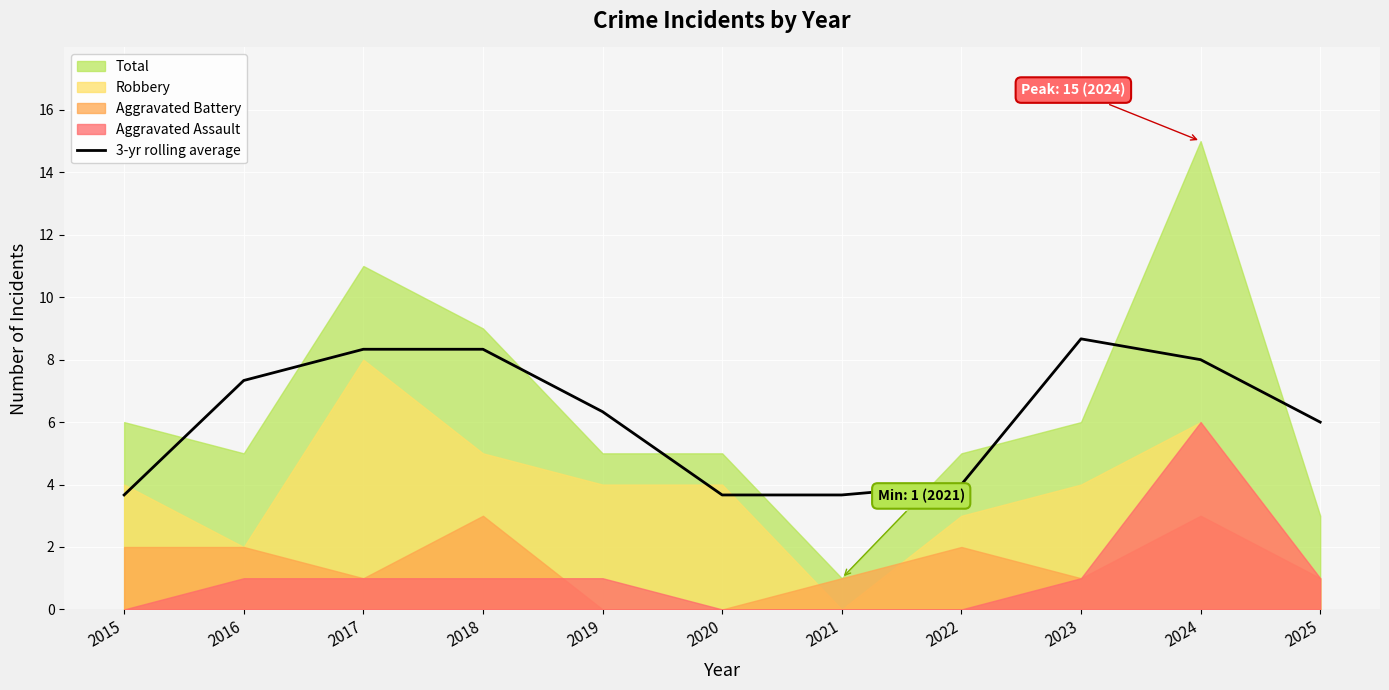

Reading left to right, what are all the values shown in this chart?

3.7	7.3	8.3	8.3	6.3	3.7	3.7	4.0	8.7	8.0	6.0